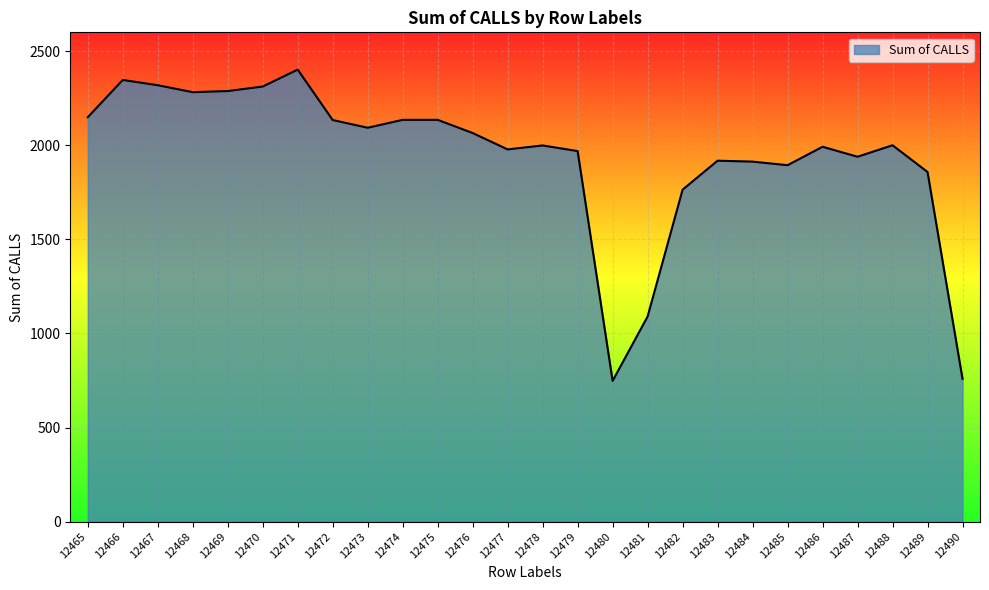

True or false: the data has more than 1 interior local peaks.

True